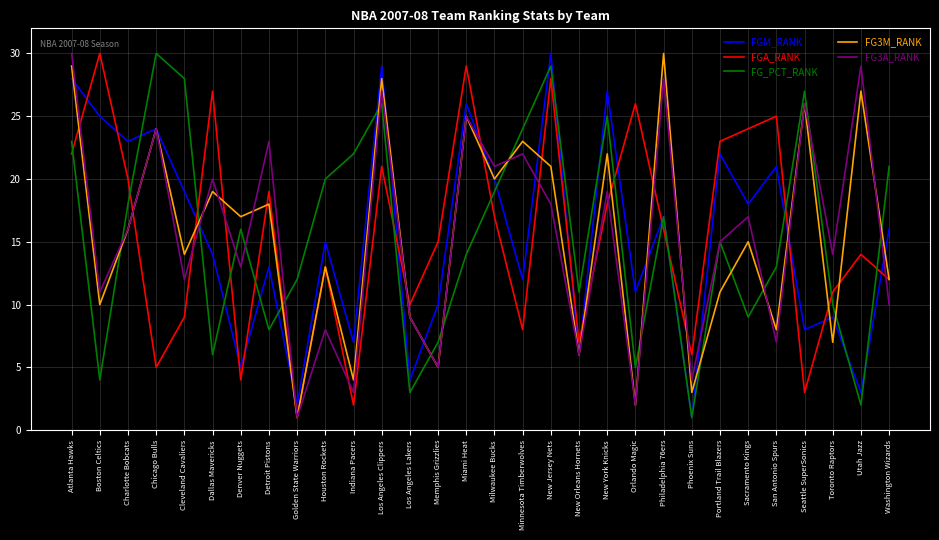

What position from the right is Chicago Bulls?

27